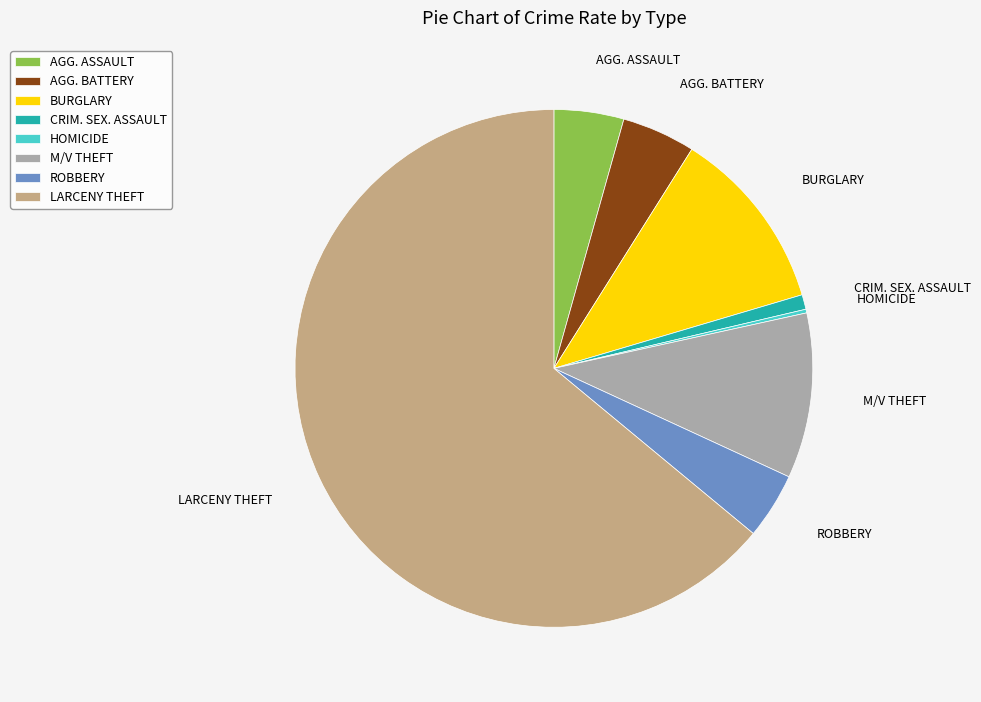

What is the majority slice?

LARCENY THEFT